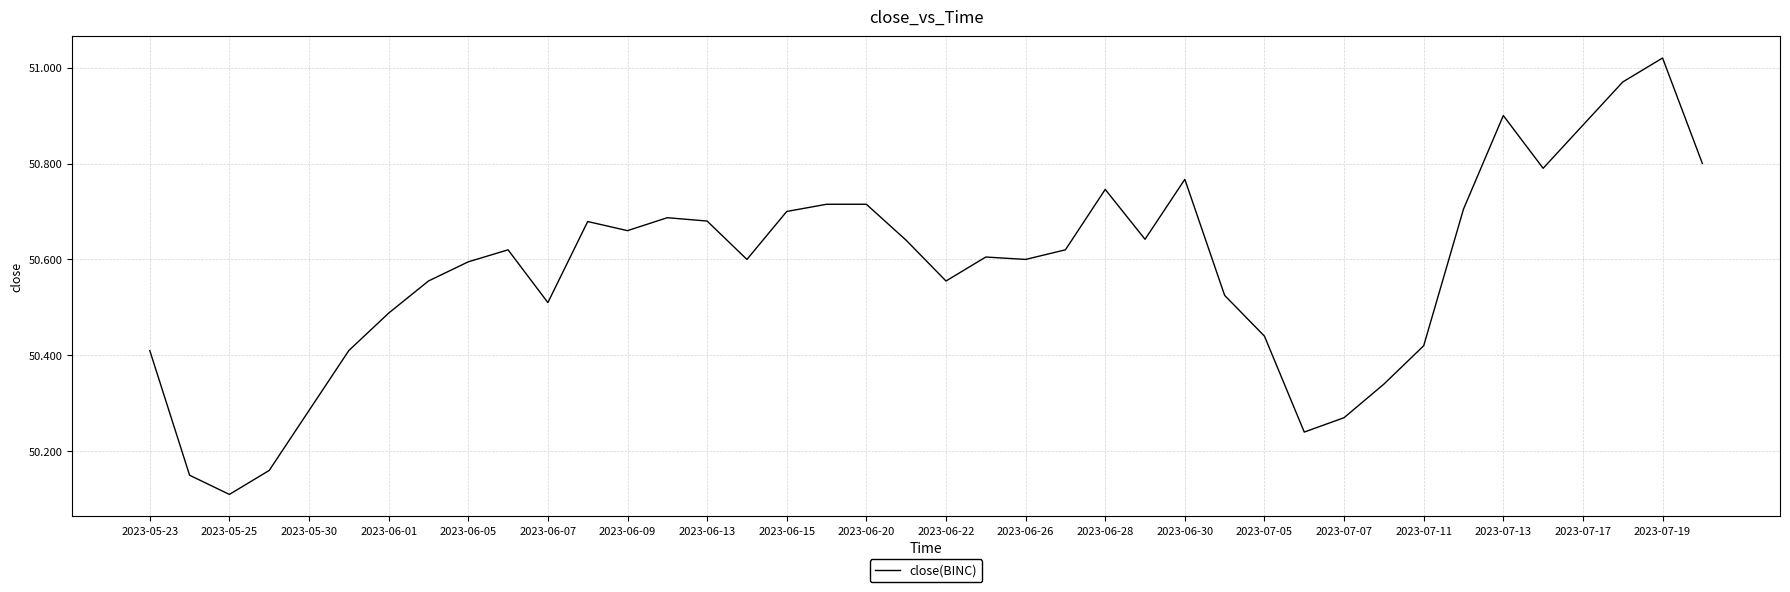

Does the chart have visible grid lines?

Yes